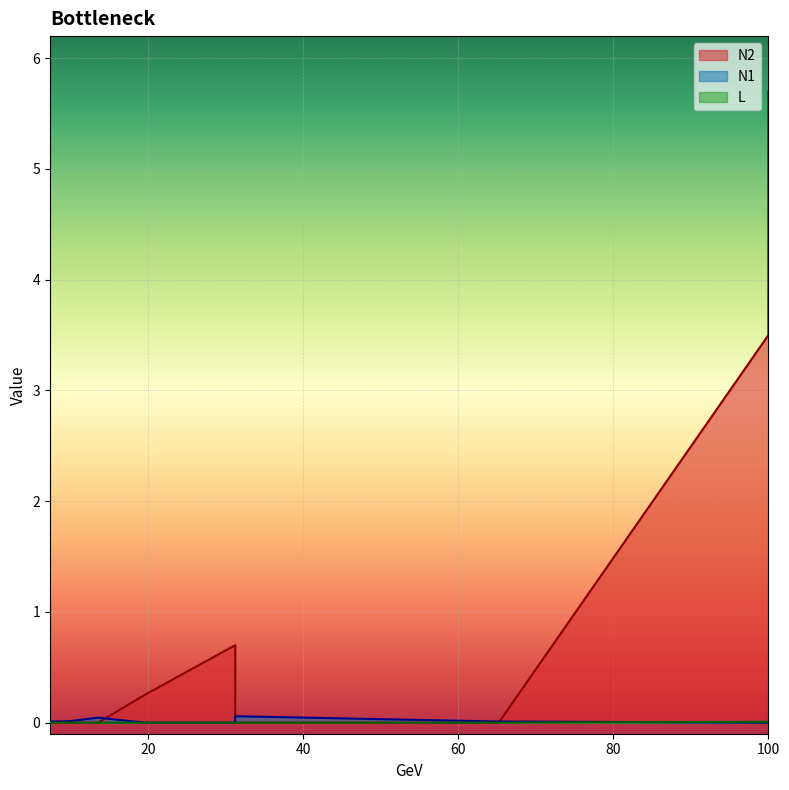

What are all the series names shown in the legend?

N2, N1, L